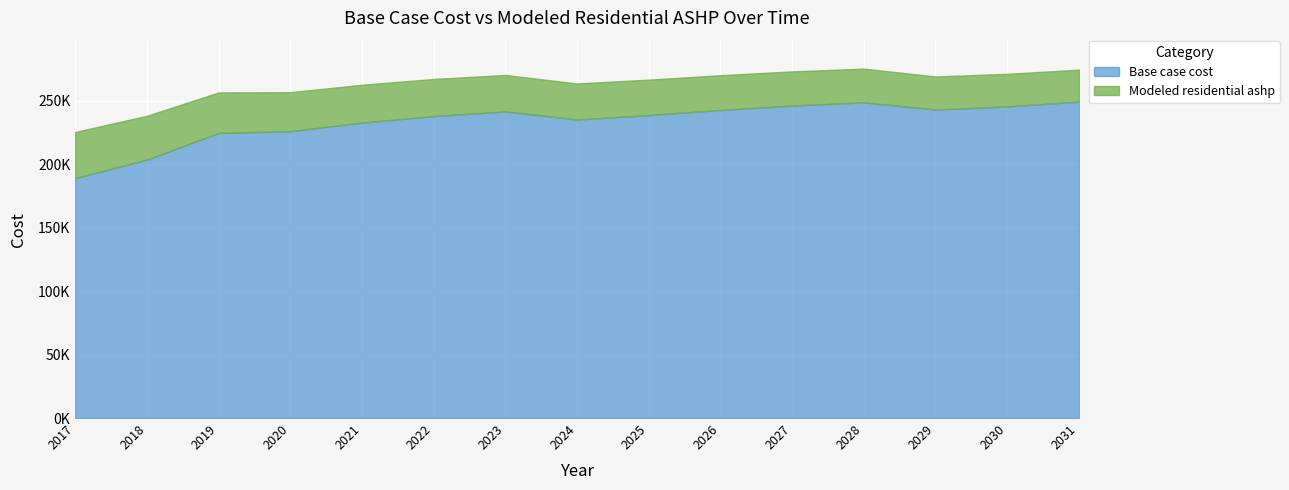

What are all the series names shown in the legend?

Base case cost, Modeled residential ashp